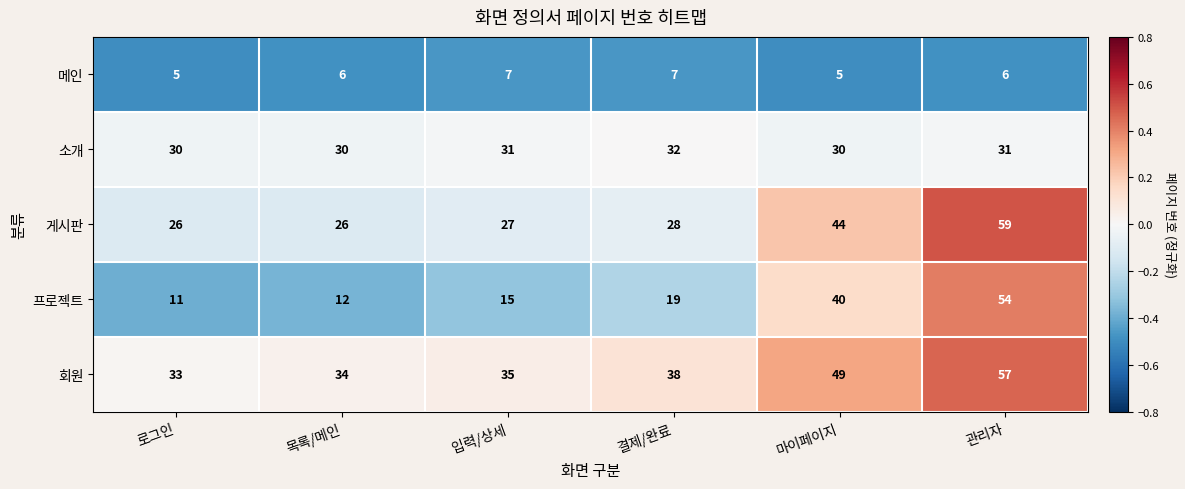

What value does the 프로젝트 series have at 결제/완료, to the nearest 5?

20